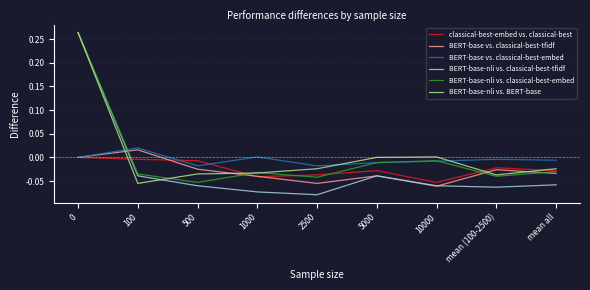

Is the value of BERT-base vs. classical-best-tfidf at 500 greater than the value of BERT-base-nli vs. classical-best-embed at 5000?

No